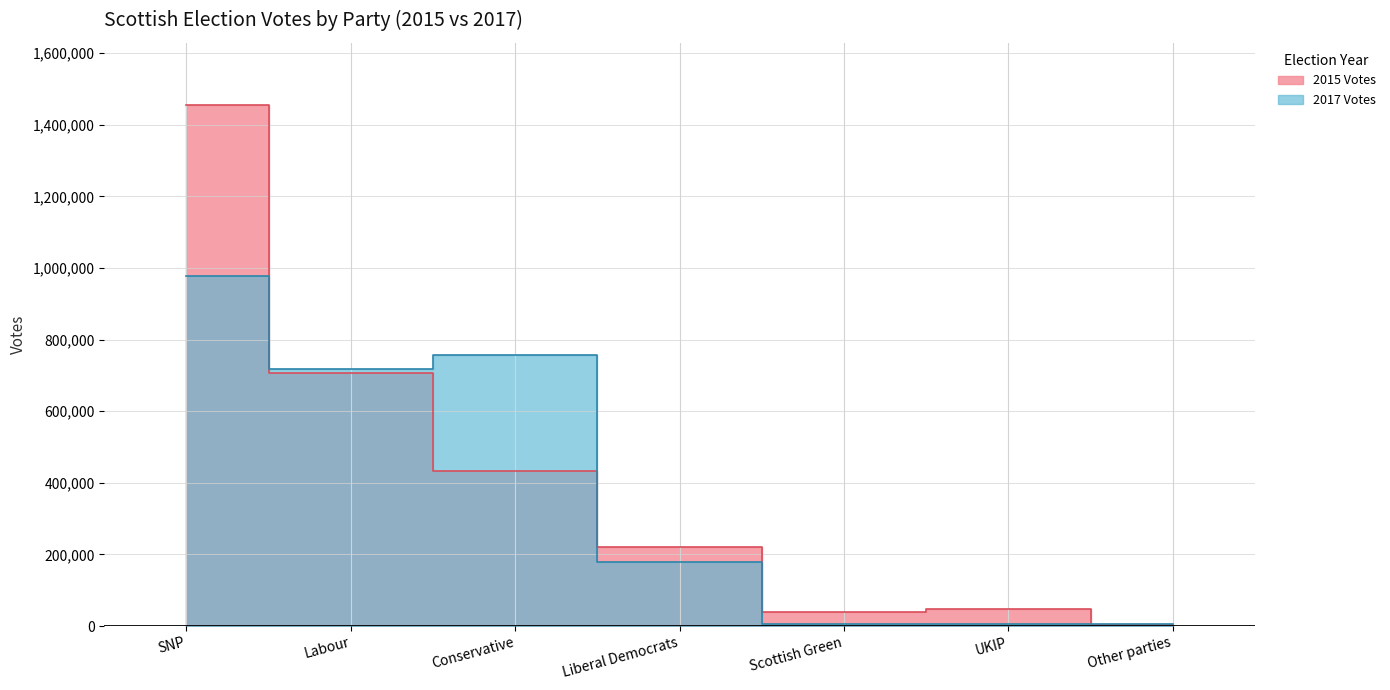

Reading left to right, extract all data points from this chart.

2015 Votes: 1454436	707147	434097	219675	39205	47078	2649
2017 Votes: 977569	717007	757949	179061	5886	5302	6921